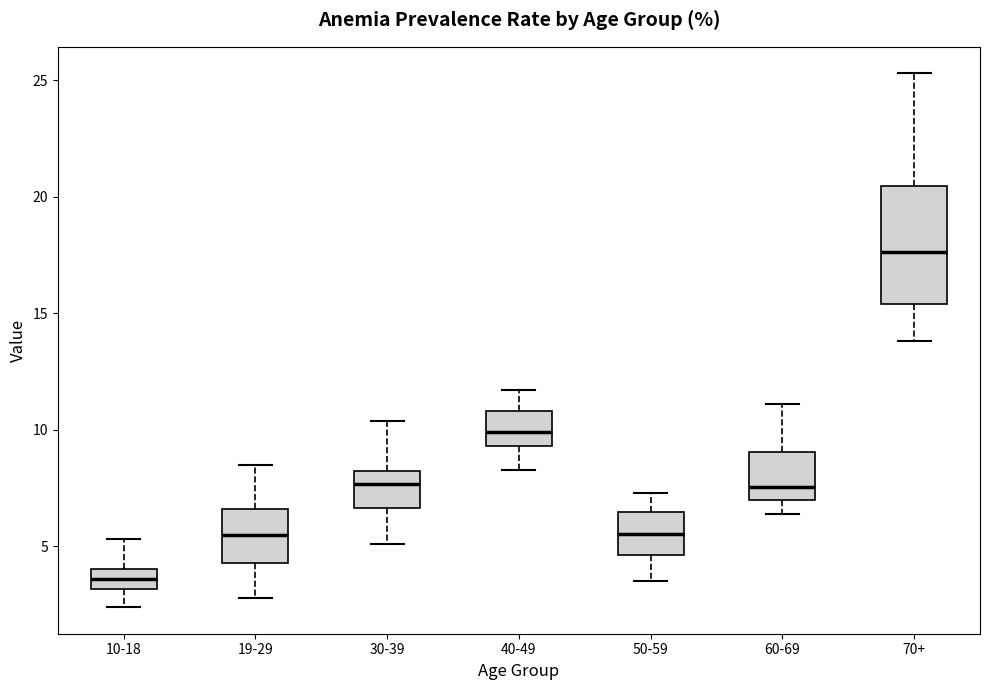

Which box is the tallest, from its lower edge to its upper edge?

70+